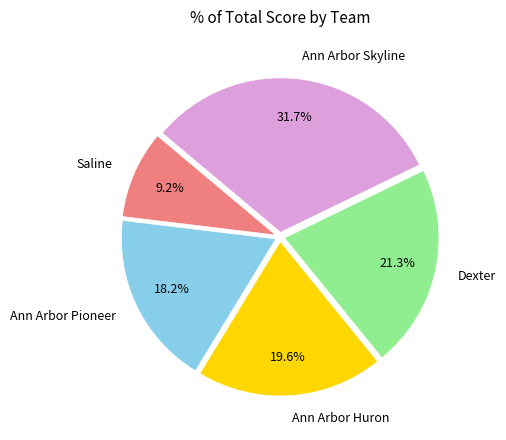

What is the ratio of the value at Ann Arbor Pioneer to the value at Ann Arbor Skyline?

0.6